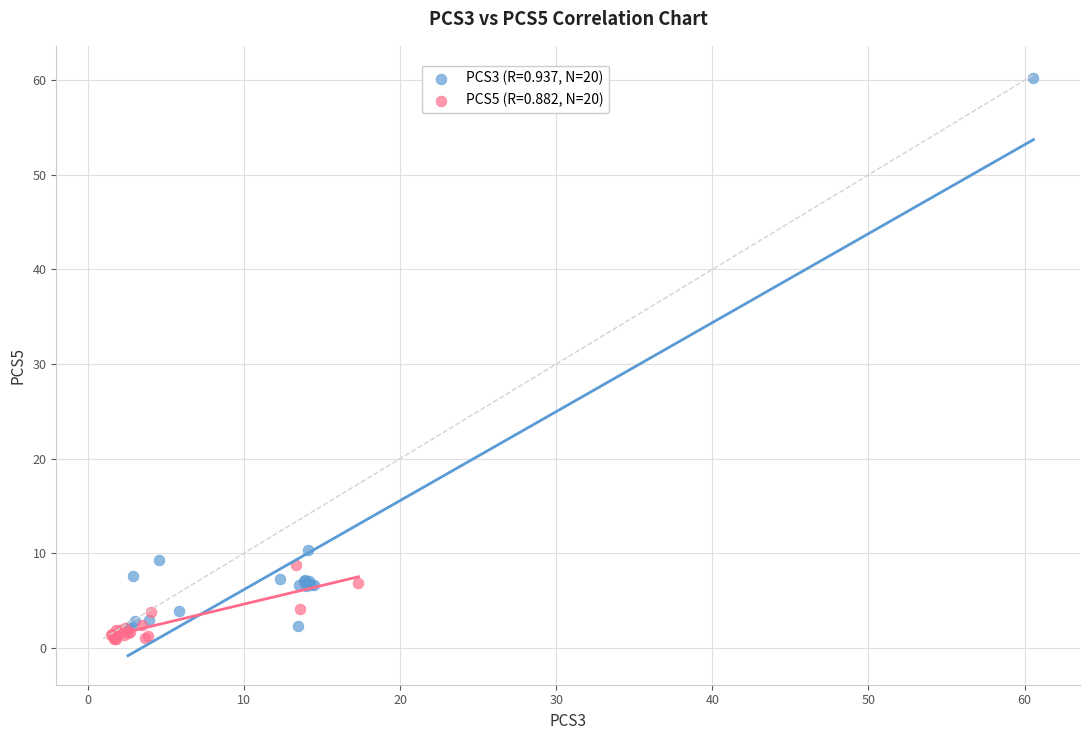

Which series reaches the minimum Y coordinate?

PCS5 (R=0.882, N=20)